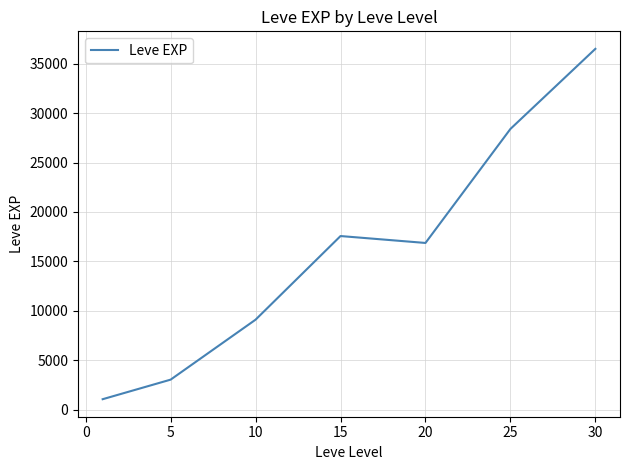

What is the difference between the second highest and minimum values?

27328.3